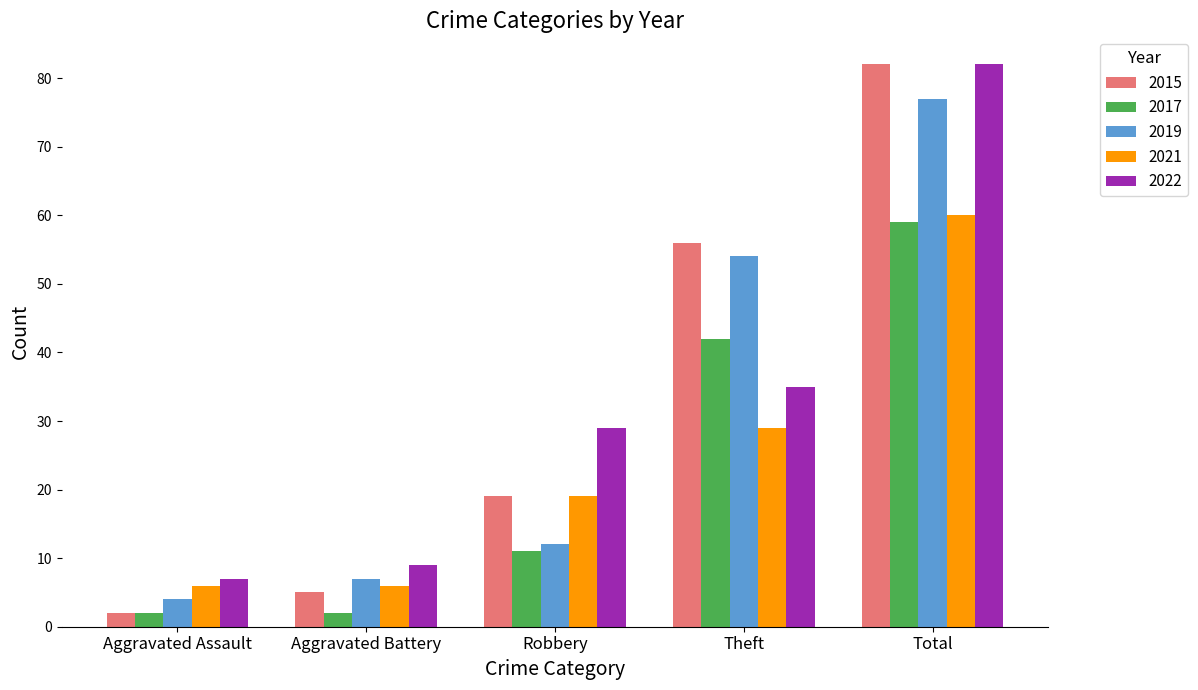

Reading left to right, extract all data points from this chart.

2015: Aggravated Assault=2	Aggravated Battery=5	Robbery=19	Theft=56	Total=82
2017: Aggravated Assault=2	Aggravated Battery=2	Robbery=11	Theft=42	Total=59
2019: Aggravated Assault=4	Aggravated Battery=7	Robbery=12	Theft=54	Total=77
2021: Aggravated Assault=6	Aggravated Battery=6	Robbery=19	Theft=29	Total=60
2022: Aggravated Assault=7	Aggravated Battery=9	Robbery=29	Theft=35	Total=82